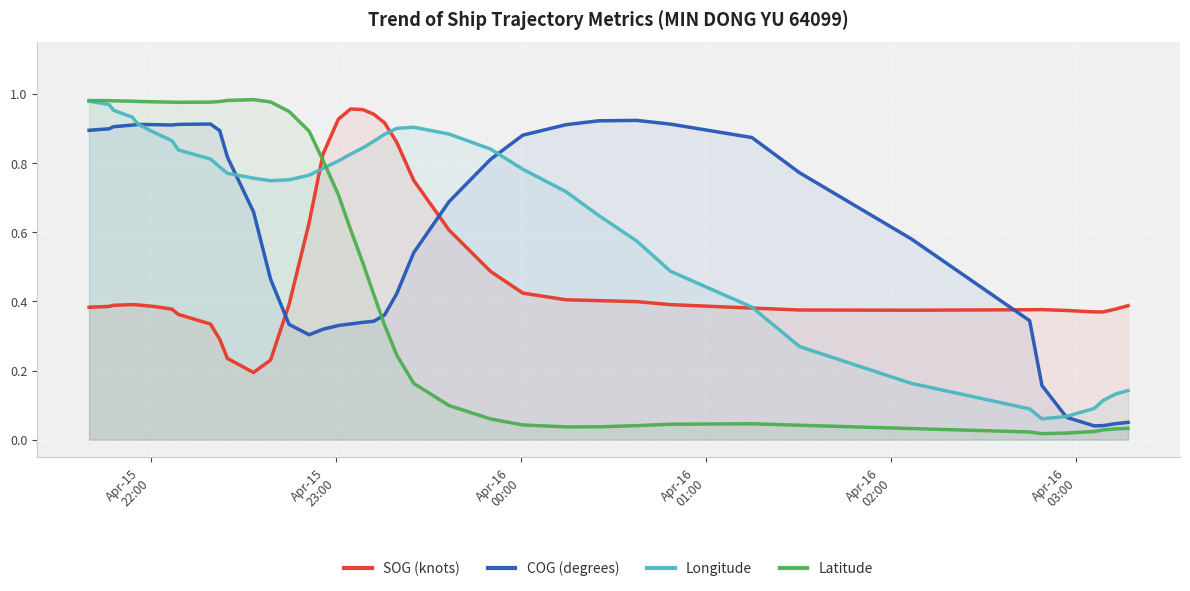

True or false: COG (degrees) and Latitude cross at least once.

True